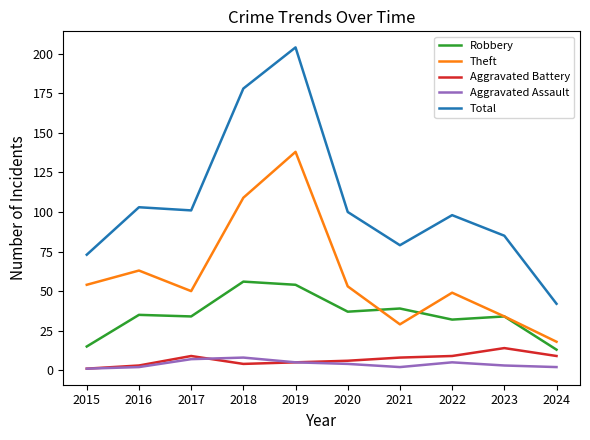

Is the value of Total at 2017 greater than the value of Robbery at 2017?

Yes